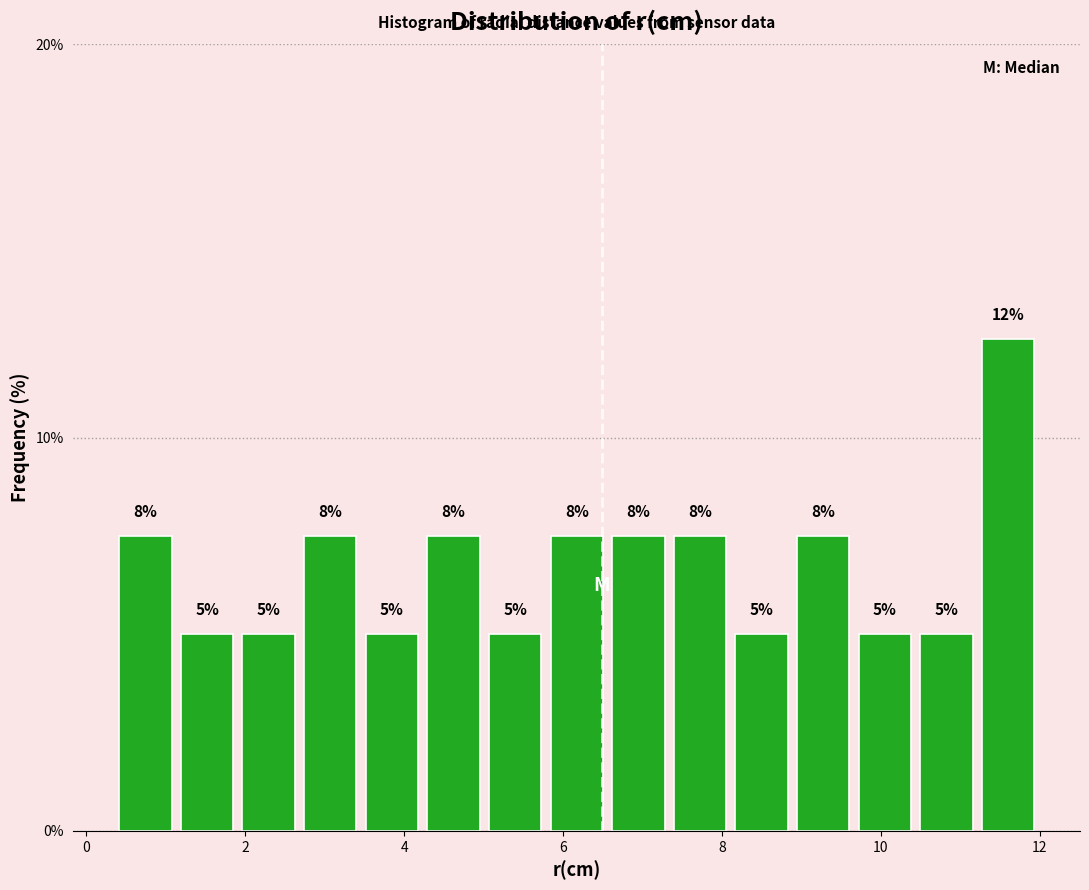

Around what value on the x-axis is the tallest bar? Give the approximate position of its centre, as read against the axis.

11.6